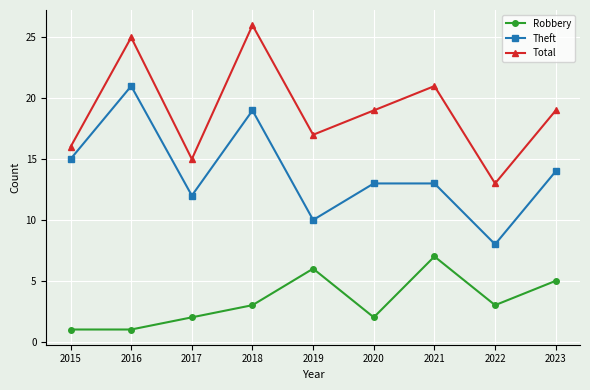

Which category has the highest value in the Robbery series?

2021